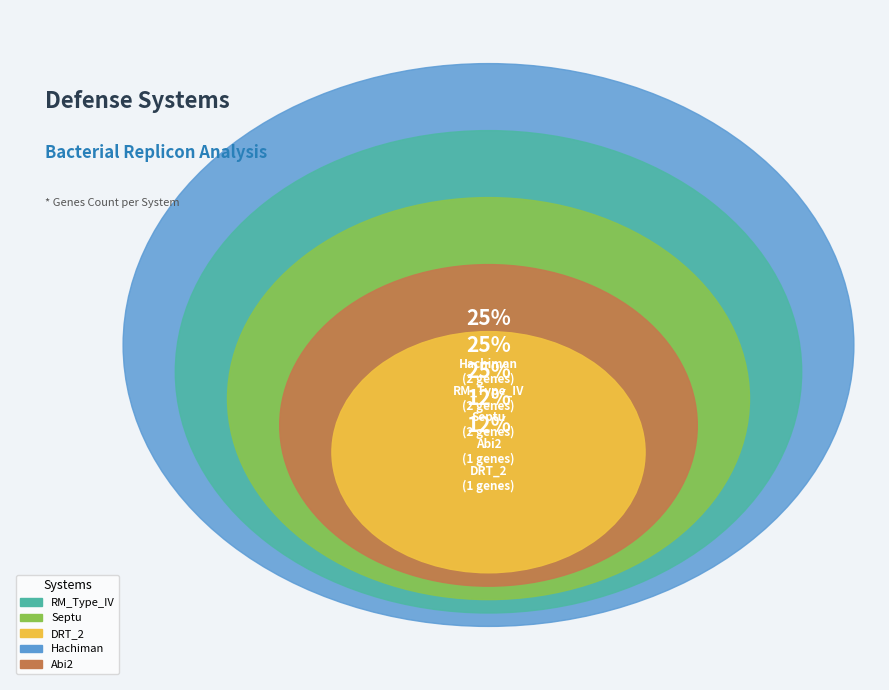

To the nearest percent, what is the combined percentage of Abi2 and DRT_2?

25%